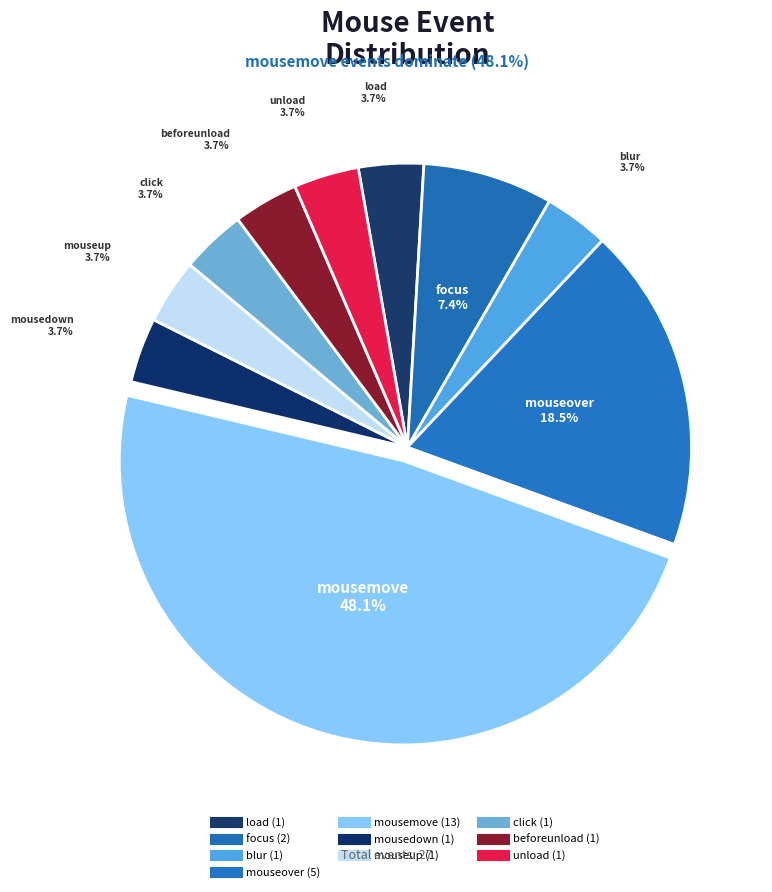

Which slice is the smallest?

load